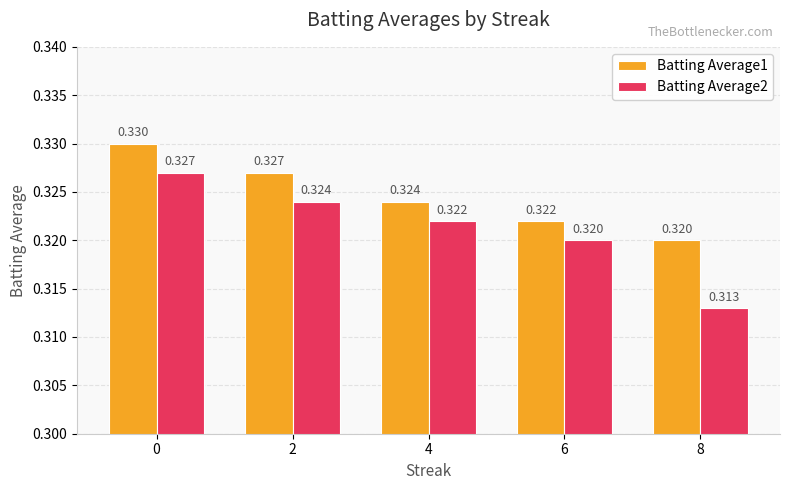

Is the value of Batting Average2 at 6 greater than the value of Batting Average1 at 6?

No